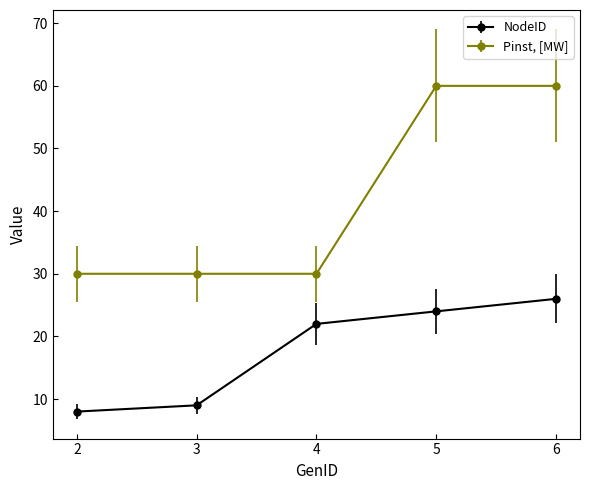

The value of Pinst, [MW] at 5 is 60. True or false?

True